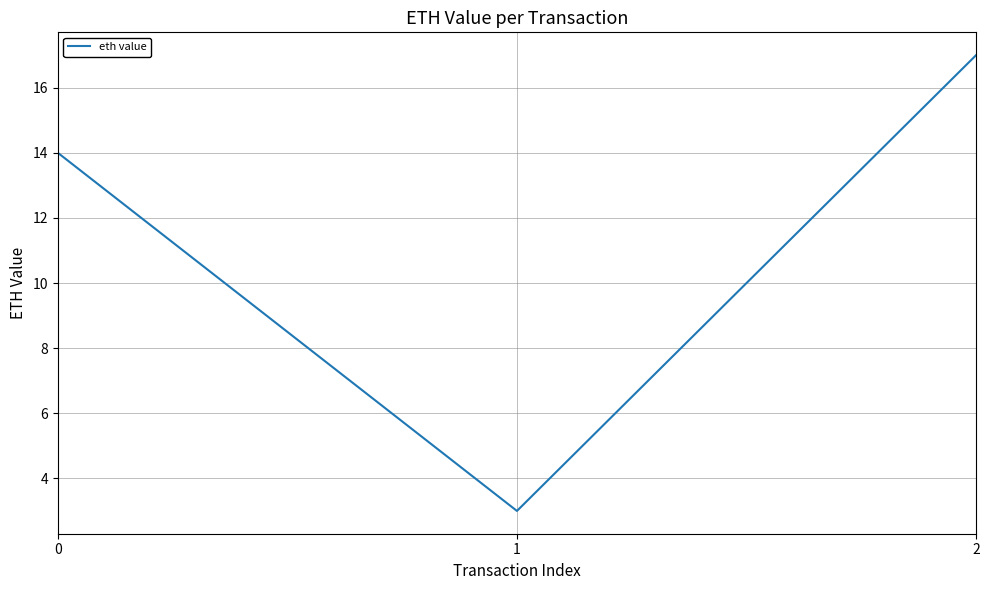

List the labels in order of value, smallest first.

1, 0, 2